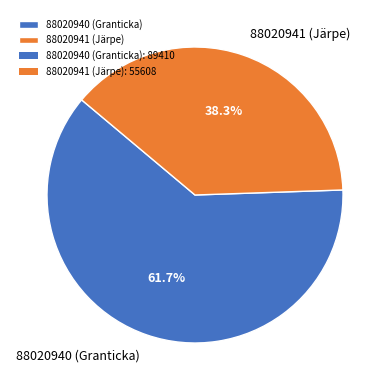

To the nearest percent, what is the average slice percentage?

50%